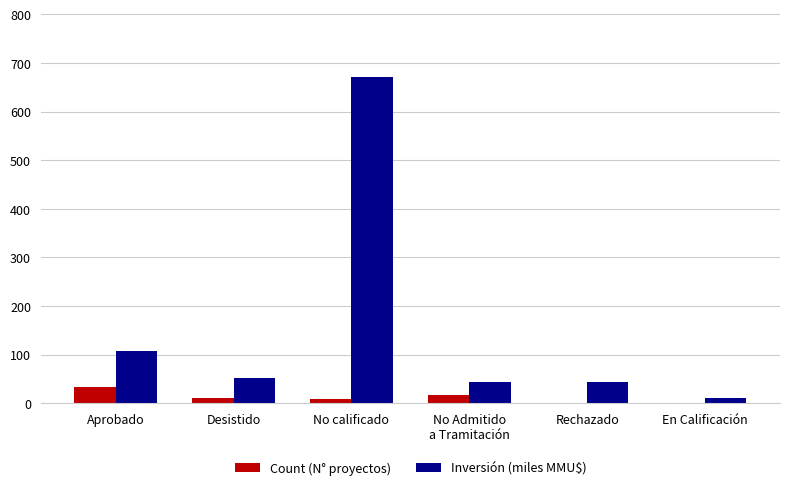

How many categories are shown in the chart?

6